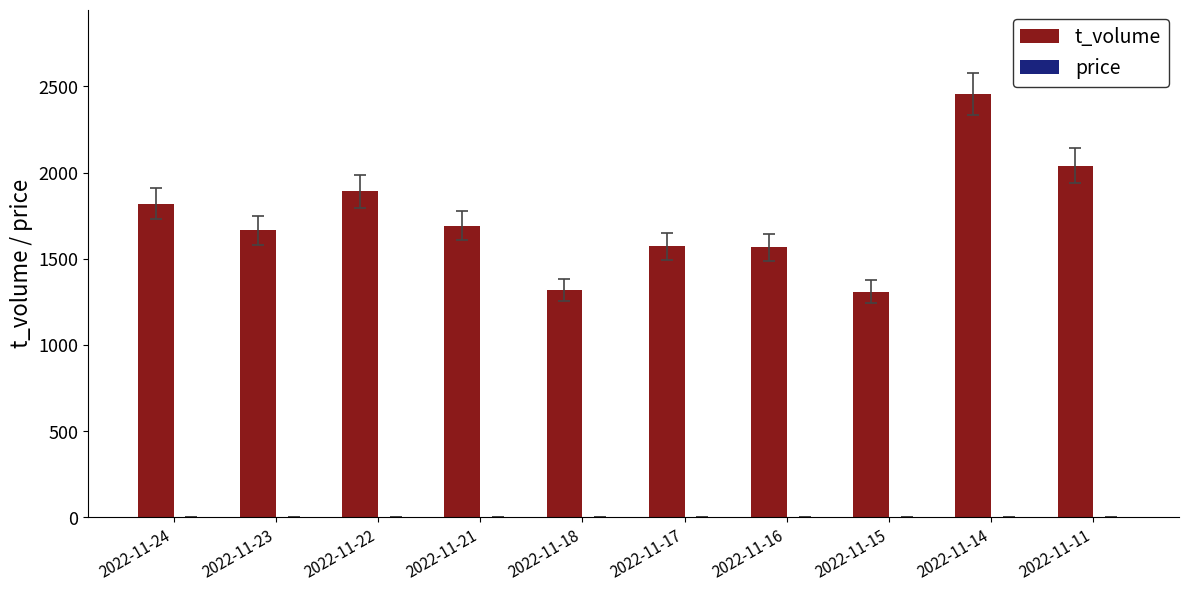

Which series has the largest total across all categories?

t_volume